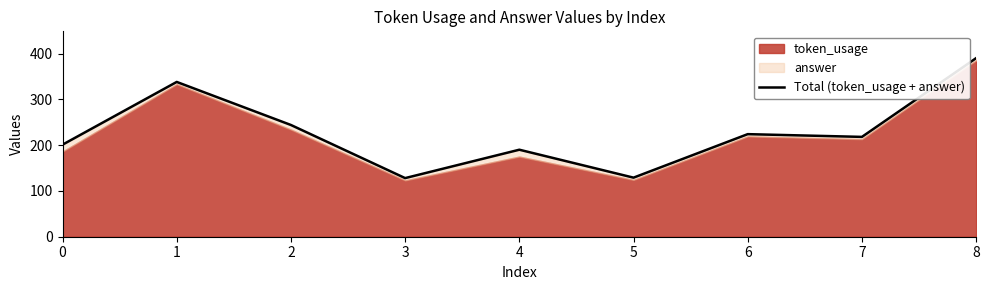

Reading right to left, extract all data points from this chart.

8=390	7=218	6=224	5=129	4=190	3=128	2=244	1=338	0=201